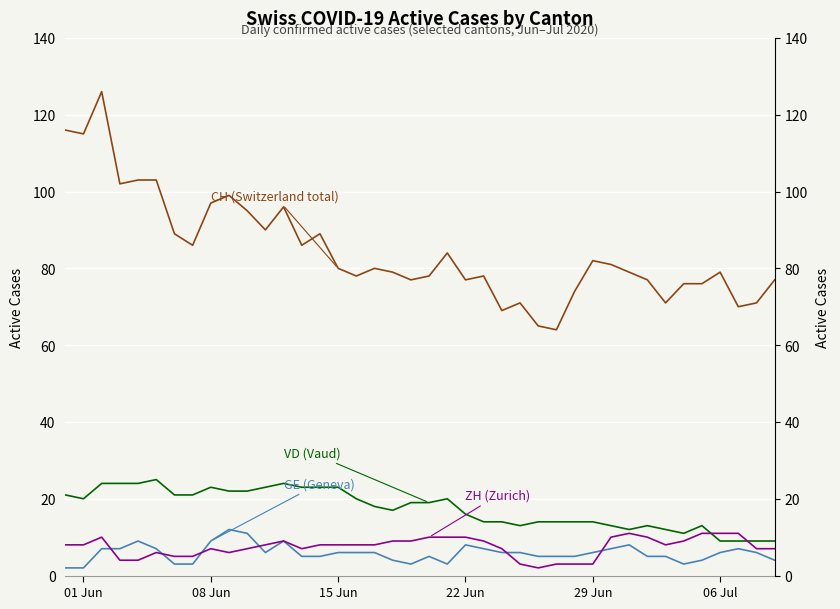

True or false: GE (Geneva) and VD (Vaud) cross at least once.

False